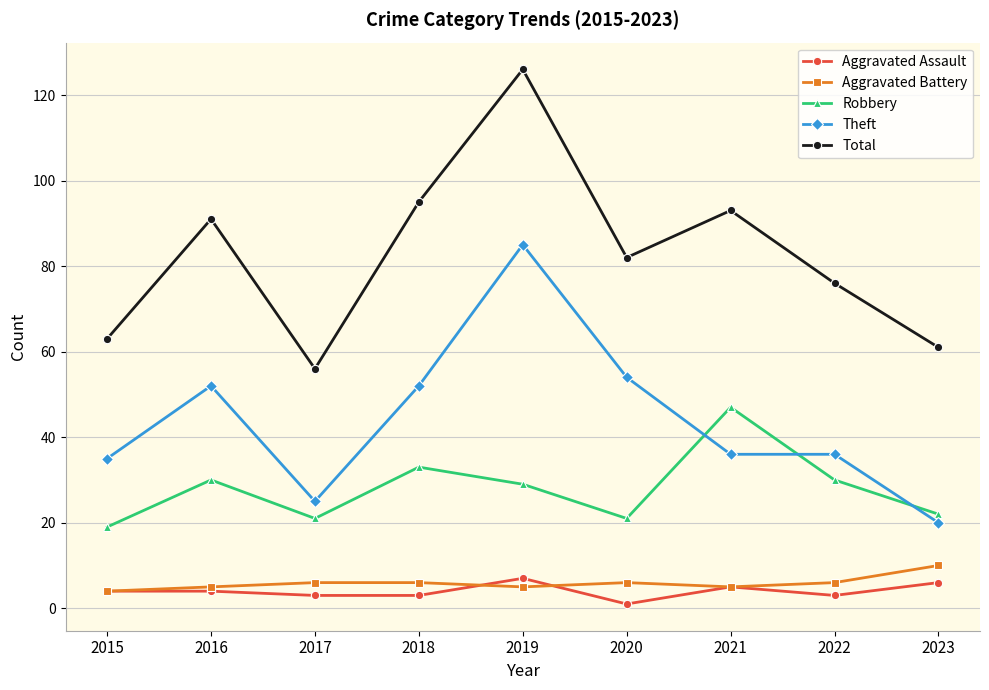

What is the difference between the maximum and minimum values in the Theft series?

65